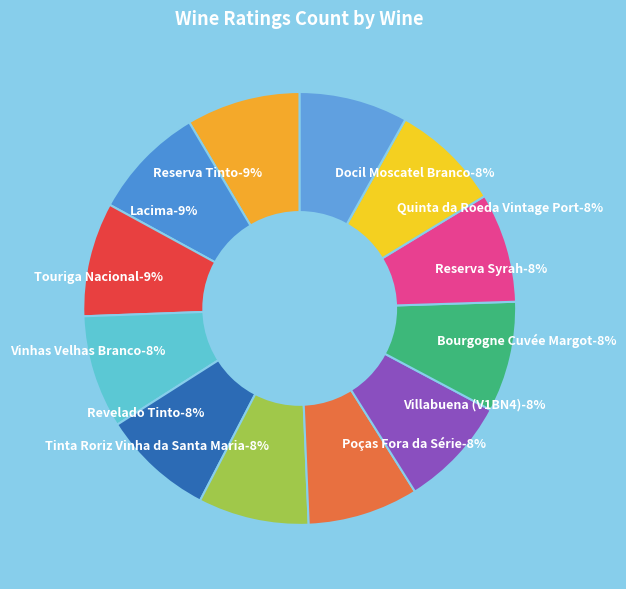

What percentage is the Poças Fora da Série slice, to the nearest percent?

8%